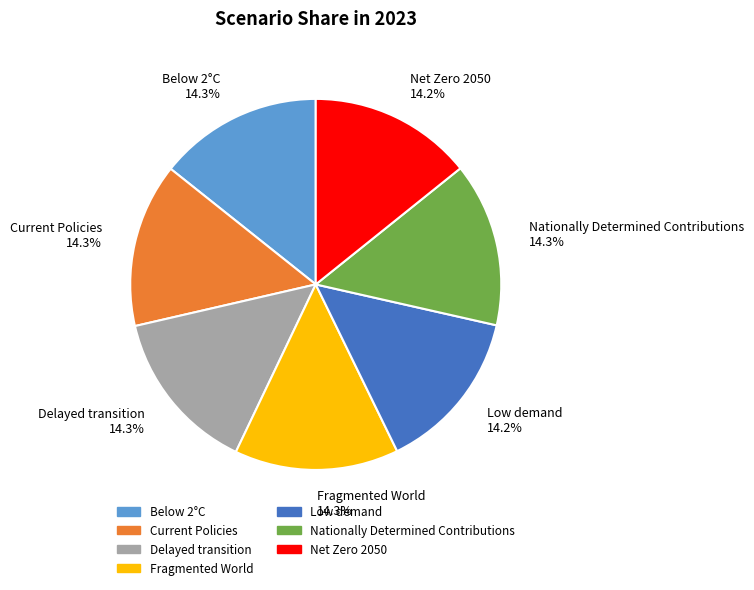

Count the number of slices in the pie.

7